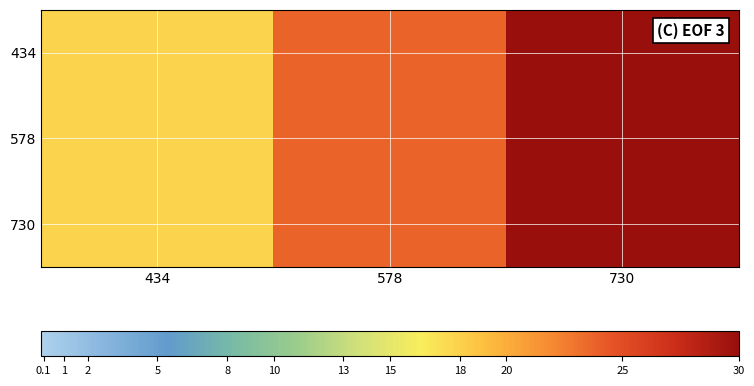

What is the total value across all series at 434?

1302